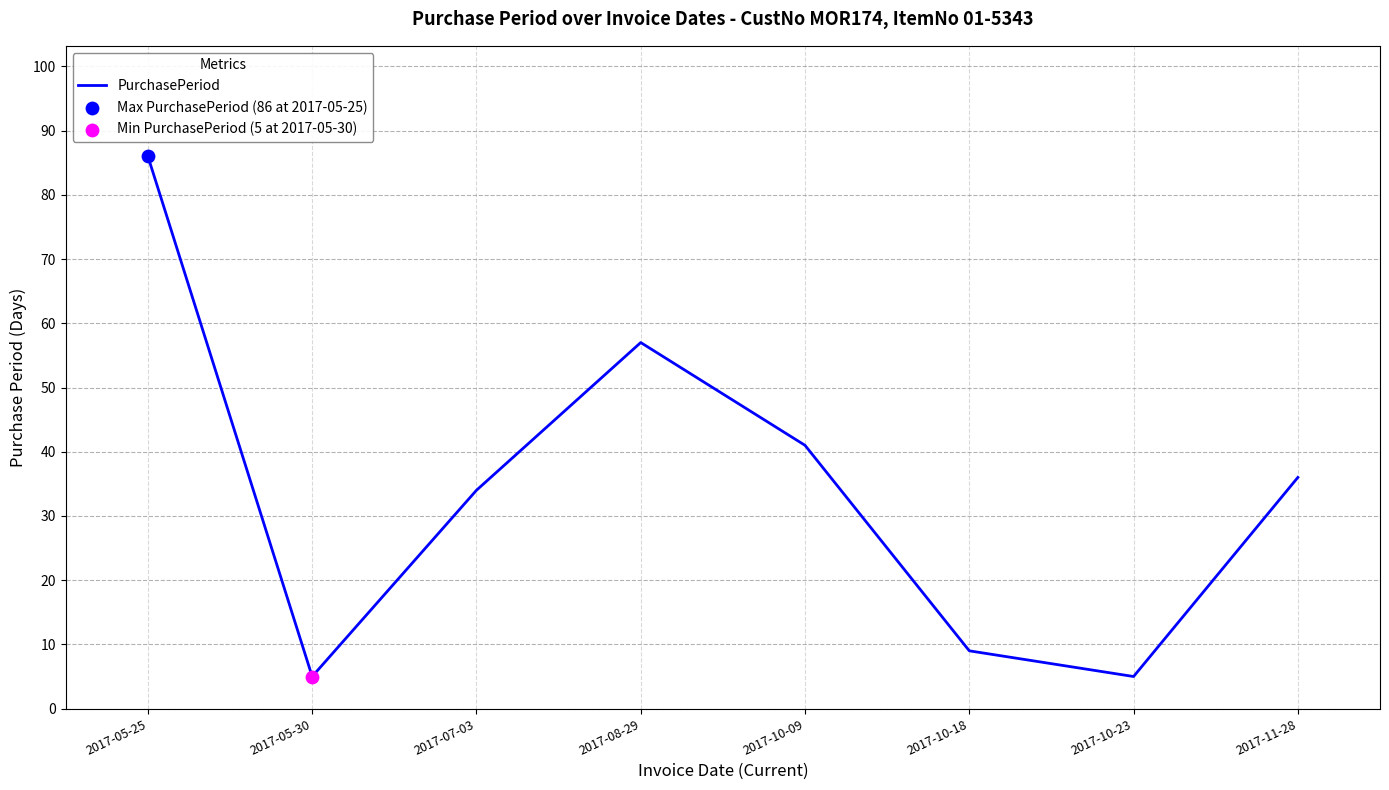

Between 2017-07-03 and 2017-05-25, which is larger?

2017-05-25